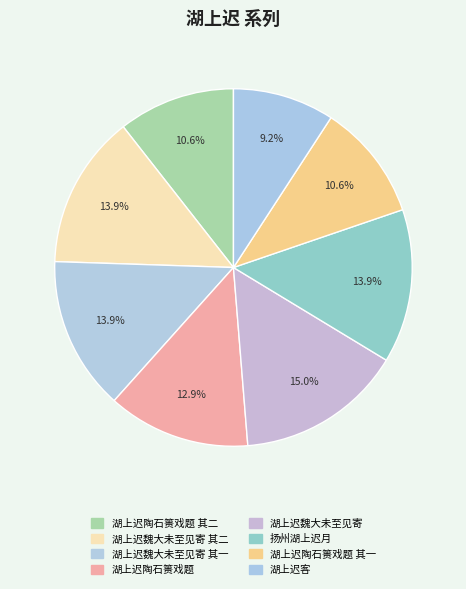

Is there a majority slice in this chart?

No